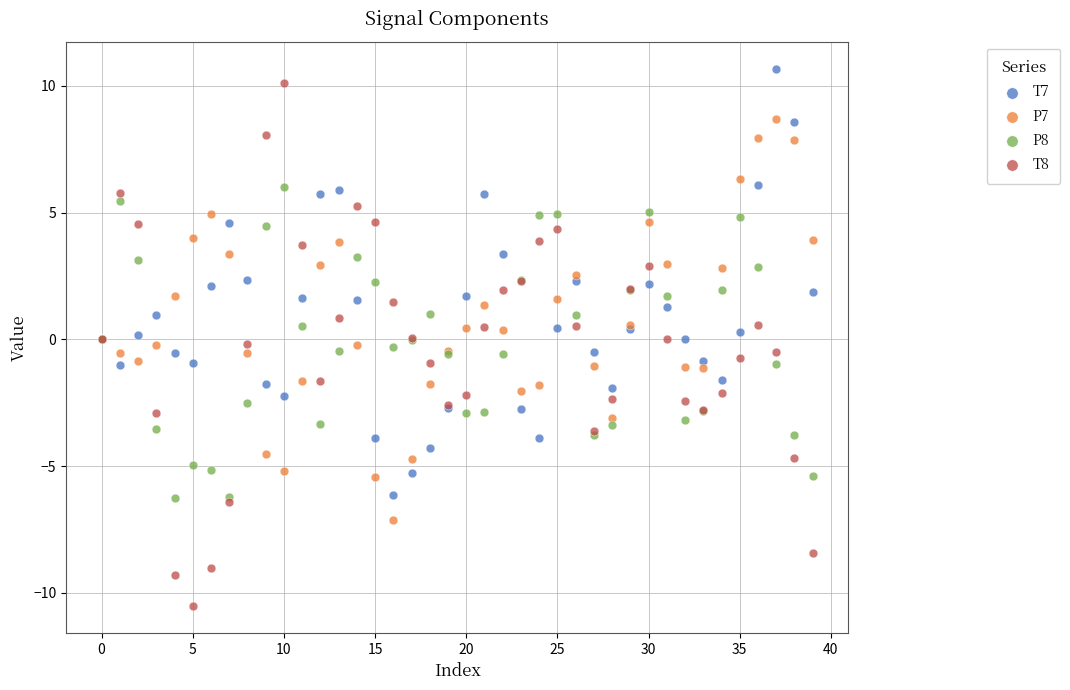

Which series has the largest Y range (max minus min)?

T8